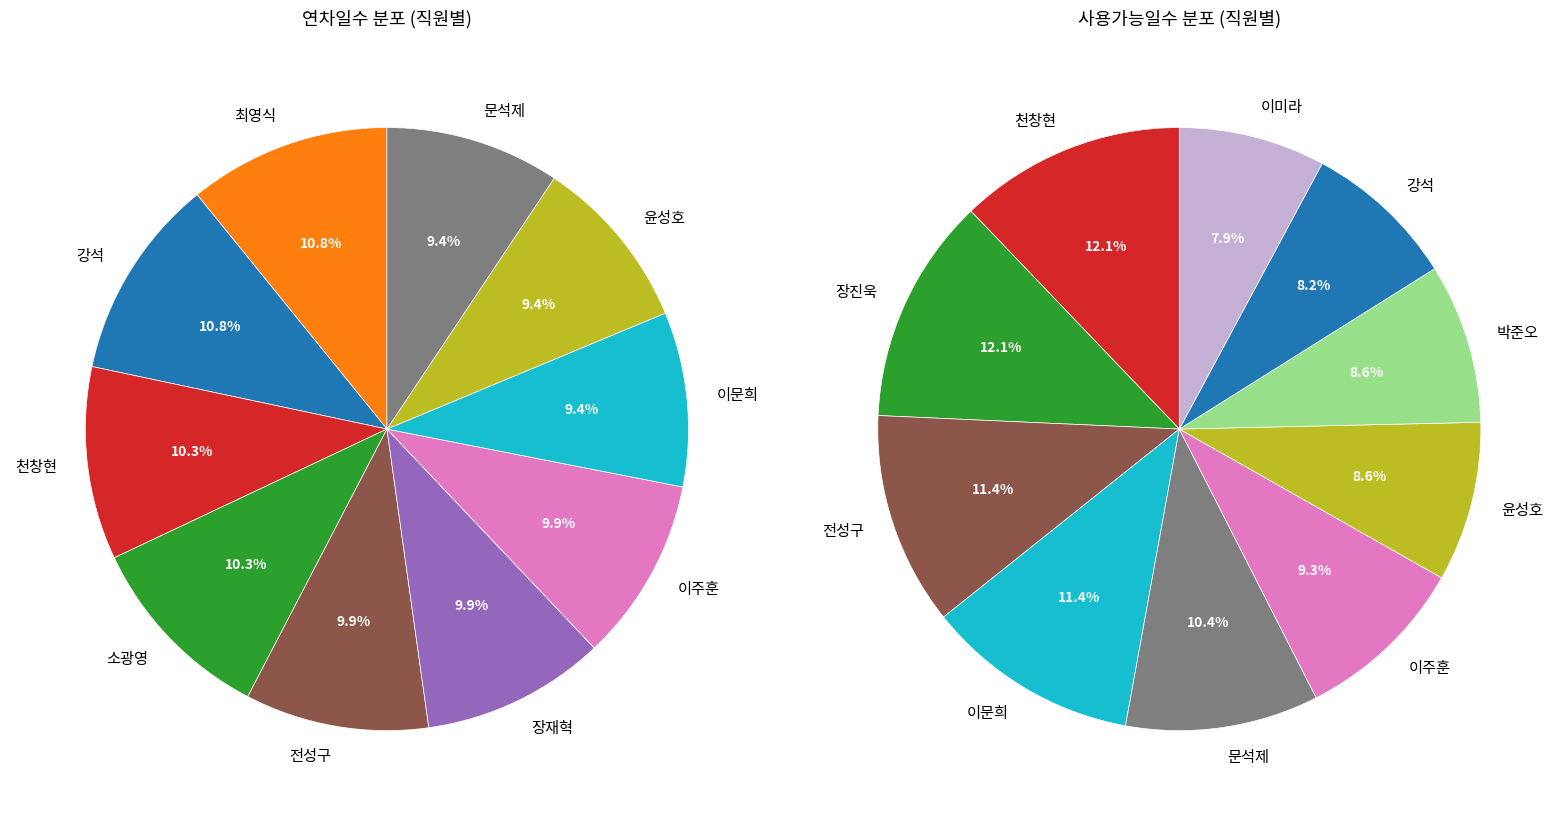

Which category has the biggest portion of the pie?

강석